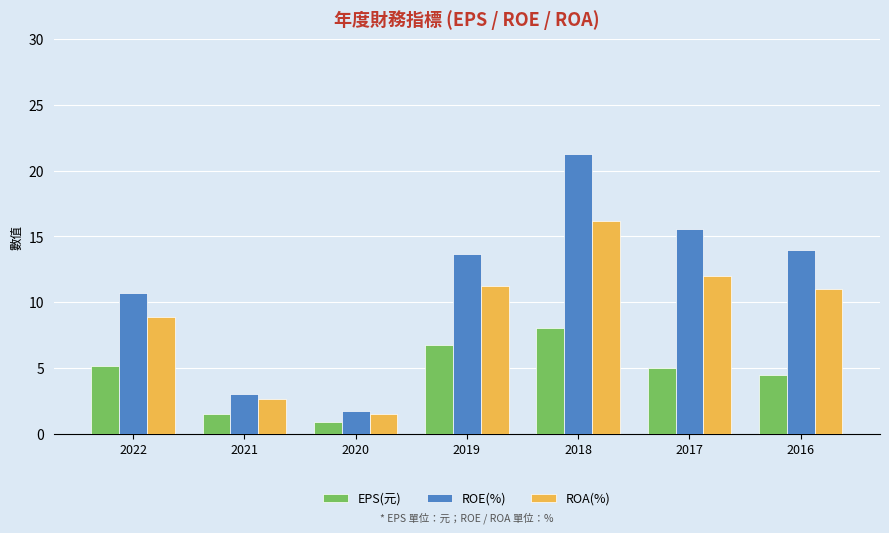

Is it true that ROA(%) equals 26.7 at 2018?

False